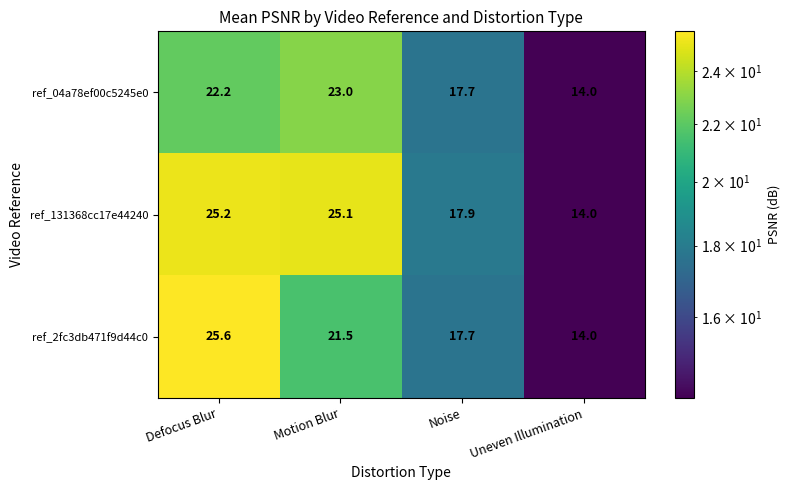

What is the average value of the ref_2fc3db471f9d44c0 series?

19.7